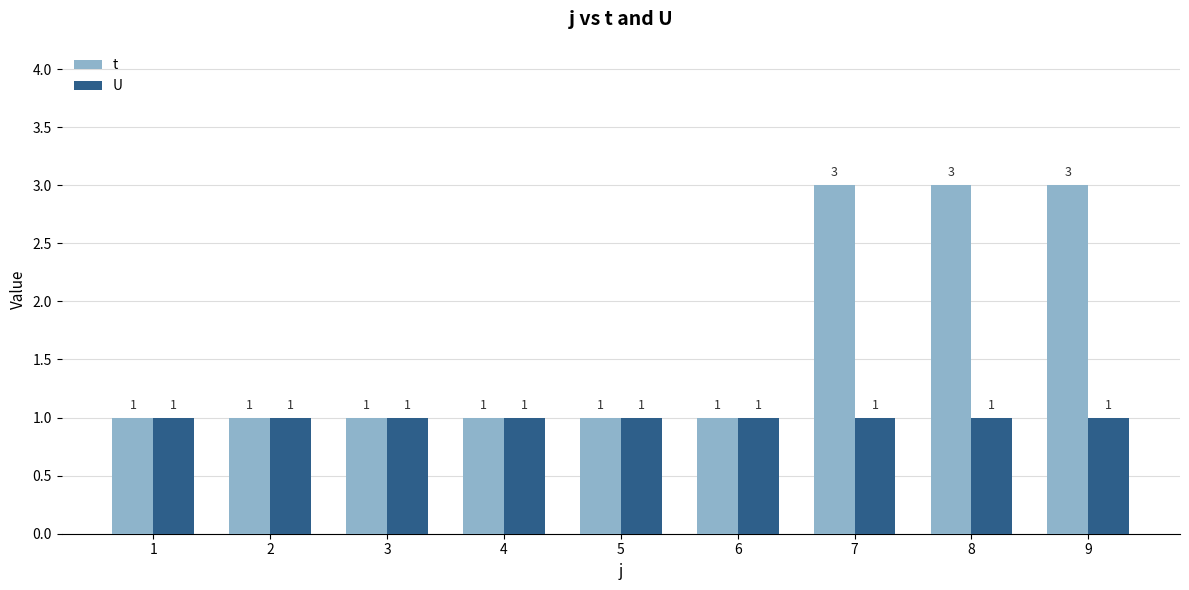

True or false: U has a value of 1 at 3.

True